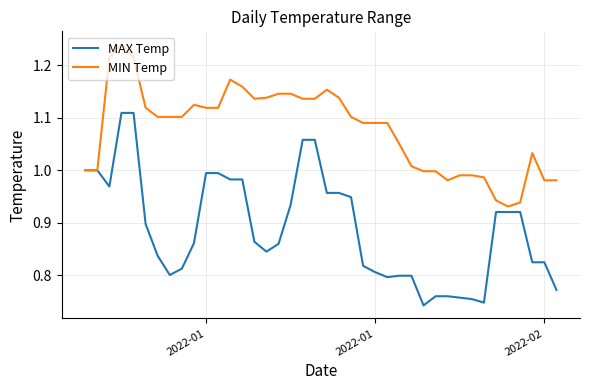

List the series in order of their peak value, highest first.

MIN Temp, MAX Temp